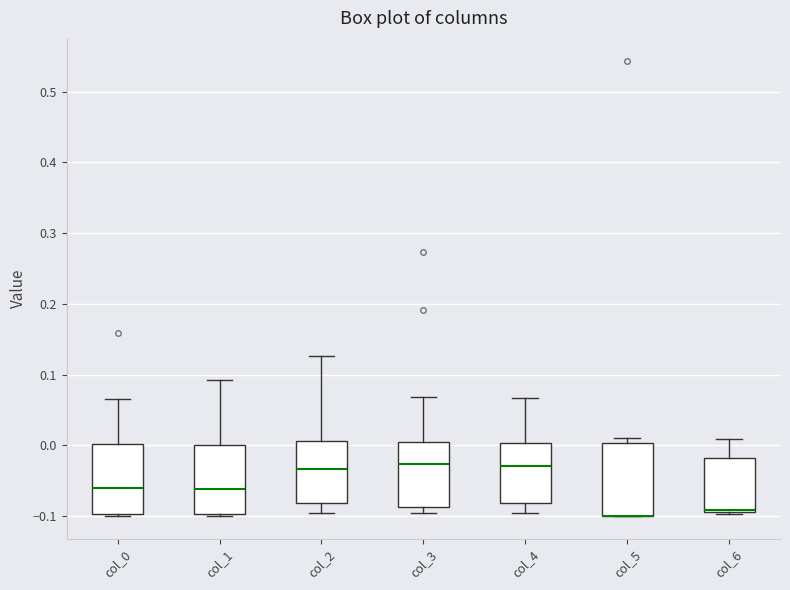

Where is the upper edge of the box for col_6 on the y-axis? The values are not printed on the chart, so give them approximately, as read against the axis.

-0.02